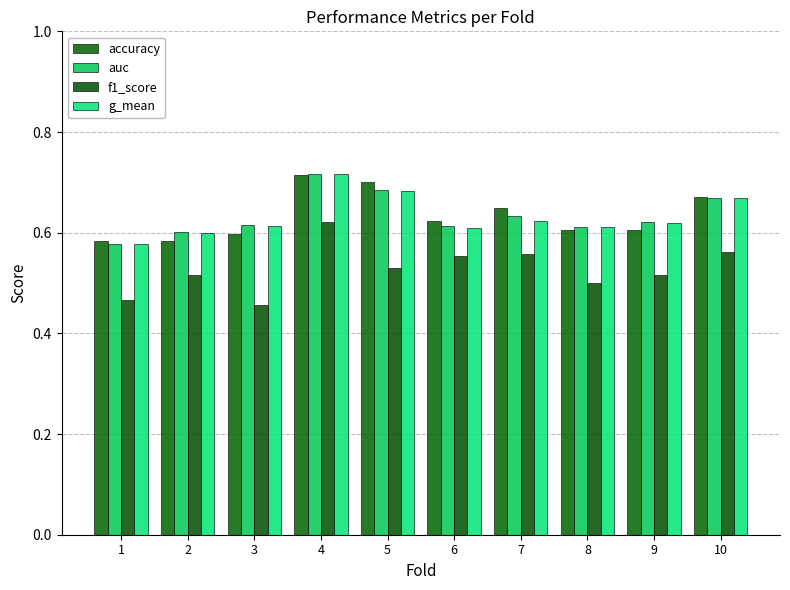

List the labels in order of f1_score value, smallest first.

3, 1, 8, 2, 9, 5, 6, 7, 10, 4